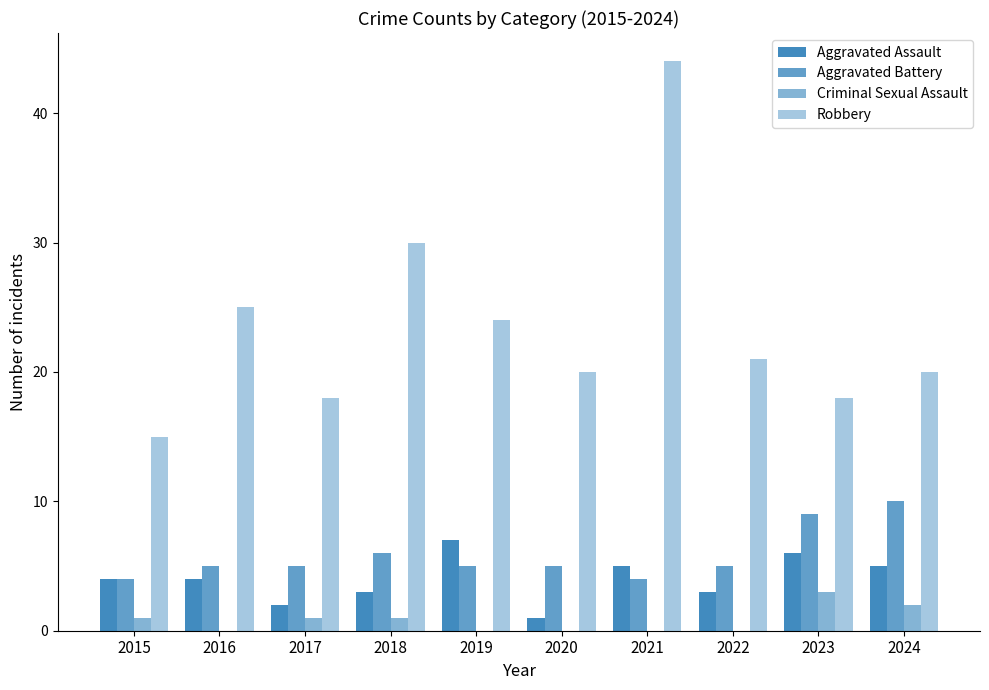

List the labels in order of Criminal Sexual Assault value, largest first.

2023, 2024, 2015, 2017, 2018, 2016, 2019, 2020, 2021, 2022